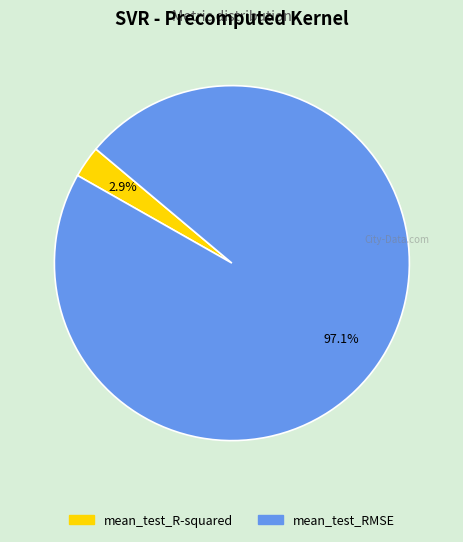

What is the majority slice?

mean_test_RMSE